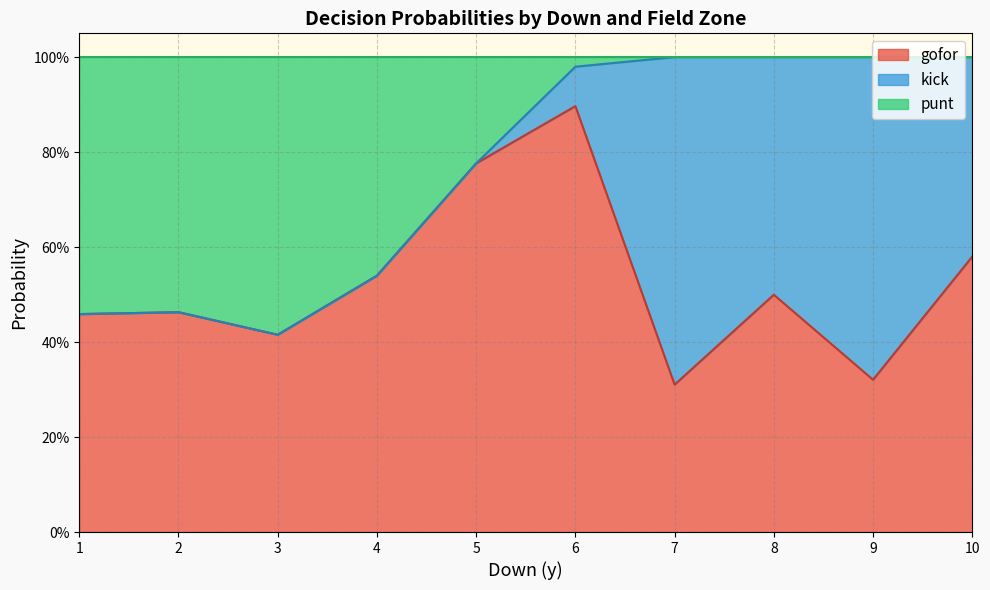

True or false: gofor has more than 2 interior local peaks.

True